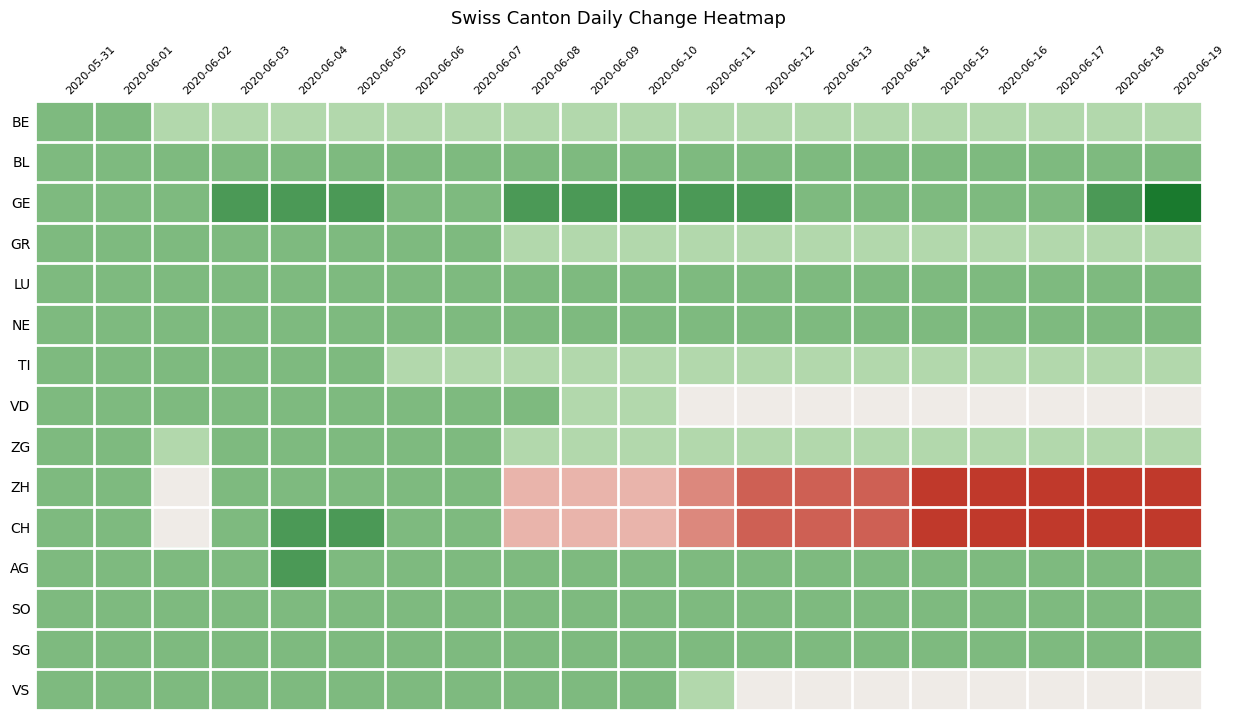

Reading right to left, list all the values displayed in this chart.

BE: 2020-06-19=-1	2020-06-18=-1	2020-06-17=-1	2020-06-16=-1	2020-06-15=-1	2020-06-14=-1	2020-06-13=-1	2020-06-12=-1	2020-06-11=-1	2020-06-10=-1	2020-06-09=-1	2020-06-08=-1	2020-06-07=-1	2020-06-06=-1	2020-06-05=-1	2020-06-04=-1	2020-06-03=-1	2020-06-02=-1	2020-06-01=0	2020-05-31=0
BL: 2020-06-19=0	2020-06-18=0	2020-06-17=0	2020-06-16=0	2020-06-15=0	2020-06-14=0	2020-06-13=0	2020-06-12=0	2020-06-11=0	2020-06-10=0	2020-06-09=0	2020-06-08=0	2020-06-07=0	2020-06-06=0	2020-06-05=0	2020-06-04=0	2020-06-03=0	2020-06-02=0	2020-06-01=0	2020-05-31=0
GE: 2020-06-19=2	2020-06-18=1	2020-06-17=0	2020-06-16=0	2020-06-15=0	2020-06-14=0	2020-06-13=0	2020-06-12=1	2020-06-11=1	2020-06-10=1	2020-06-09=1	2020-06-08=1	2020-06-07=0	2020-06-06=0	2020-06-05=1	2020-06-04=1	2020-06-03=1	2020-06-02=0	2020-06-01=0	2020-05-31=0
GR: 2020-06-19=-1	2020-06-18=-1	2020-06-17=-1	2020-06-16=-1	2020-06-15=-1	2020-06-14=-1	2020-06-13=-1	2020-06-12=-1	2020-06-11=-1	2020-06-10=-1	2020-06-09=-1	2020-06-08=-1	2020-06-07=0	2020-06-06=0	2020-06-05=0	2020-06-04=0	2020-06-03=0	2020-06-02=0	2020-06-01=0	2020-05-31=0
LU: 2020-06-19=0	2020-06-18=0	2020-06-17=0	2020-06-16=0	2020-06-15=0	2020-06-14=0	2020-06-13=0	2020-06-12=0	2020-06-11=0	2020-06-10=0	2020-06-09=0	2020-06-08=0	2020-06-07=0	2020-06-06=0	2020-06-05=0	2020-06-04=0	2020-06-03=0	2020-06-02=0	2020-06-01=0	2020-05-31=0
NE: 2020-06-19=0	2020-06-18=0	2020-06-17=0	2020-06-16=0	2020-06-15=0	2020-06-14=0	2020-06-13=0	2020-06-12=0	2020-06-11=0	2020-06-10=0	2020-06-09=0	2020-06-08=0	2020-06-07=0	2020-06-06=0	2020-06-05=0	2020-06-04=0	2020-06-03=0	2020-06-02=0	2020-06-01=0	2020-05-31=0
TI: 2020-06-19=-1	2020-06-18=-1	2020-06-17=-1	2020-06-16=-1	2020-06-15=-1	2020-06-14=-1	2020-06-13=-1	2020-06-12=-1	2020-06-11=-1	2020-06-10=-1	2020-06-09=-1	2020-06-08=-1	2020-06-07=-1	2020-06-06=-1	2020-06-05=0	2020-06-04=0	2020-06-03=0	2020-06-02=0	2020-06-01=0	2020-05-31=0
VD: 2020-06-19=-2	2020-06-18=-2	2020-06-17=-2	2020-06-16=-2	2020-06-15=-2	2020-06-14=-2	2020-06-13=-2	2020-06-12=-2	2020-06-11=-2	2020-06-10=-1	2020-06-09=-1	2020-06-08=0	2020-06-07=0	2020-06-06=0	2020-06-05=0	2020-06-04=0	2020-06-03=0	2020-06-02=0	2020-06-01=0	2020-05-31=0
ZG: 2020-06-19=-1	2020-06-18=-1	2020-06-17=-1	2020-06-16=-1	2020-06-15=-1	2020-06-14=-1	2020-06-13=-1	2020-06-12=-1	2020-06-11=-1	2020-06-10=-1	2020-06-09=-1	2020-06-08=-1	2020-06-07=0	2020-06-06=0	2020-06-05=0	2020-06-04=0	2020-06-03=0	2020-06-02=-1	2020-06-01=0	2020-05-31=0
ZH: 2020-06-19=-6	2020-06-18=-6	2020-06-17=-6	2020-06-16=-6	2020-06-15=-6	2020-06-14=-5	2020-06-13=-5	2020-06-12=-5	2020-06-11=-4	2020-06-10=-3	2020-06-09=-3	2020-06-08=-3	2020-06-07=0	2020-06-06=0	2020-06-05=0	2020-06-04=0	2020-06-03=0	2020-06-02=-2	2020-06-01=0	2020-05-31=0
CH: 2020-06-19=-6	2020-06-18=-6	2020-06-17=-6	2020-06-16=-6	2020-06-15=-6	2020-06-14=-5	2020-06-13=-5	2020-06-12=-5	2020-06-11=-4	2020-06-10=-3	2020-06-09=-3	2020-06-08=-3	2020-06-07=0	2020-06-06=0	2020-06-05=1	2020-06-04=1	2020-06-03=0	2020-06-02=-2	2020-06-01=0	2020-05-31=0
AG: 2020-06-19=0	2020-06-18=0	2020-06-17=0	2020-06-16=0	2020-06-15=0	2020-06-14=0	2020-06-13=0	2020-06-12=0	2020-06-11=0	2020-06-10=0	2020-06-09=0	2020-06-08=0	2020-06-07=0	2020-06-06=0	2020-06-05=0	2020-06-04=1	2020-06-03=0	2020-06-02=0	2020-06-01=0	2020-05-31=0
SO: 2020-06-19=0	2020-06-18=0	2020-06-17=0	2020-06-16=0	2020-06-15=0	2020-06-14=0	2020-06-13=0	2020-06-12=0	2020-06-11=0	2020-06-10=0	2020-06-09=0	2020-06-08=0	2020-06-07=0	2020-06-06=0	2020-06-05=0	2020-06-04=0	2020-06-03=0	2020-06-02=0	2020-06-01=0	2020-05-31=0
SG: 2020-06-19=0	2020-06-18=0	2020-06-17=0	2020-06-16=0	2020-06-15=0	2020-06-14=0	2020-06-13=0	2020-06-12=0	2020-06-11=0	2020-06-10=0	2020-06-09=0	2020-06-08=0	2020-06-07=0	2020-06-06=0	2020-06-05=0	2020-06-04=0	2020-06-03=0	2020-06-02=0	2020-06-01=0	2020-05-31=0
VS: 2020-06-19=-2	2020-06-18=-2	2020-06-17=-2	2020-06-16=-2	2020-06-15=-2	2020-06-14=-2	2020-06-13=-2	2020-06-12=-2	2020-06-11=-1	2020-06-10=0	2020-06-09=0	2020-06-08=0	2020-06-07=0	2020-06-06=0	2020-06-05=0	2020-06-04=0	2020-06-03=0	2020-06-02=0	2020-06-01=0	2020-05-31=0